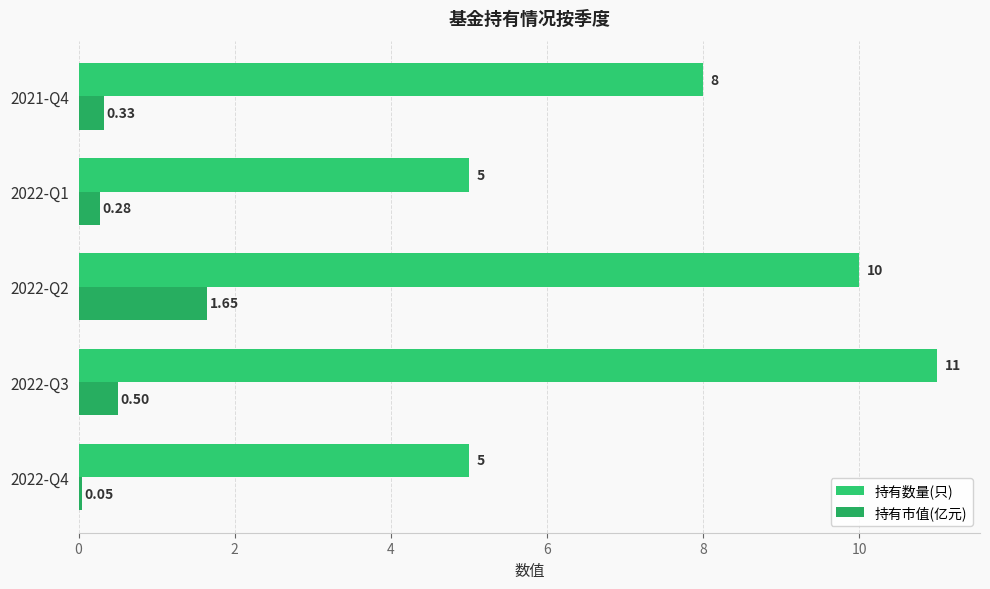

Which series has the largest total across all categories?

持有数量(只)